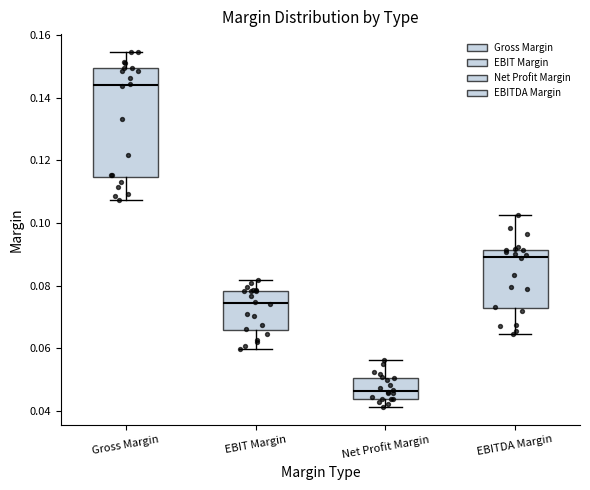

Which box's median line is the highest?

Gross Margin